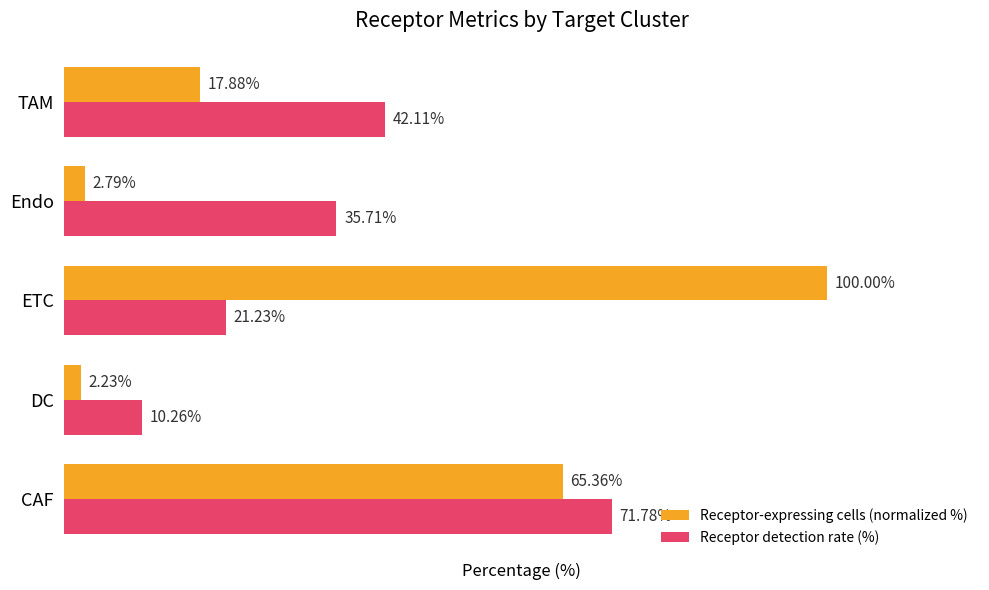

At which category is the sum across all series the highest?

CAF